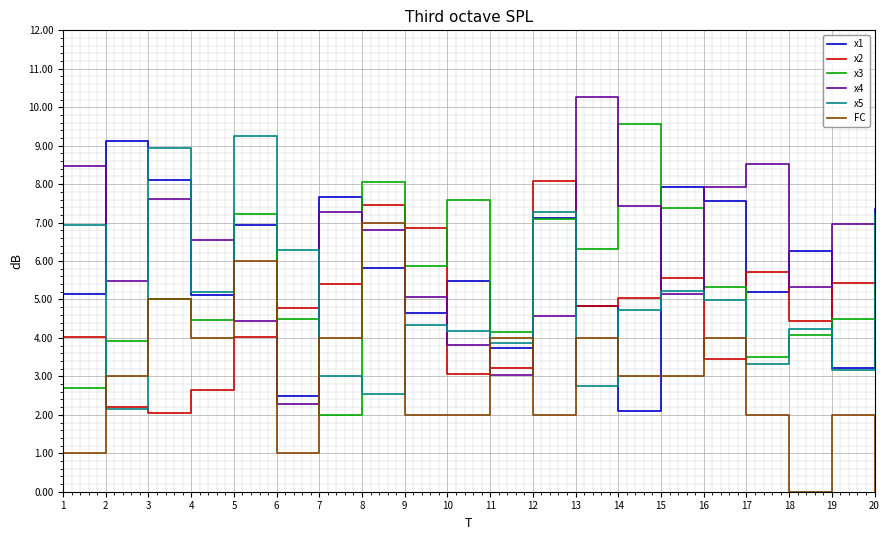

Which label corresponds to the largest value in the chart?

13